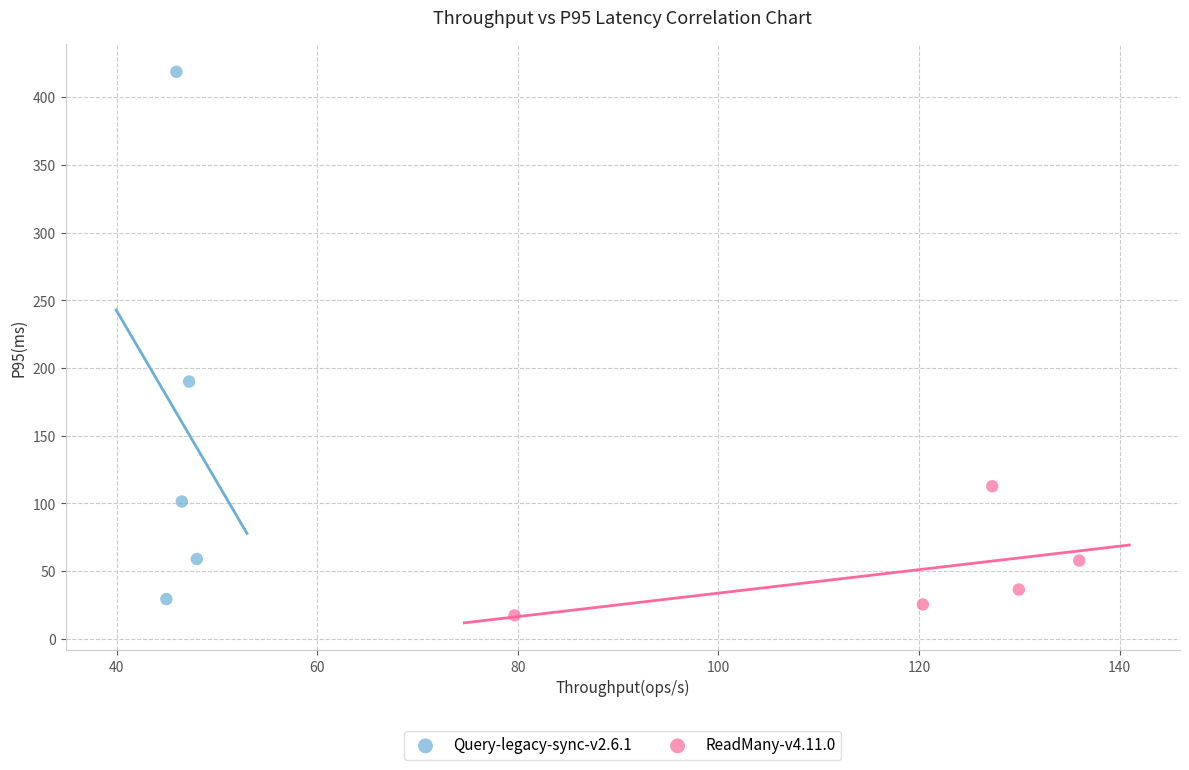

Which series has the largest Y range (max minus min)?

Query-legacy-sync-v2.6.1